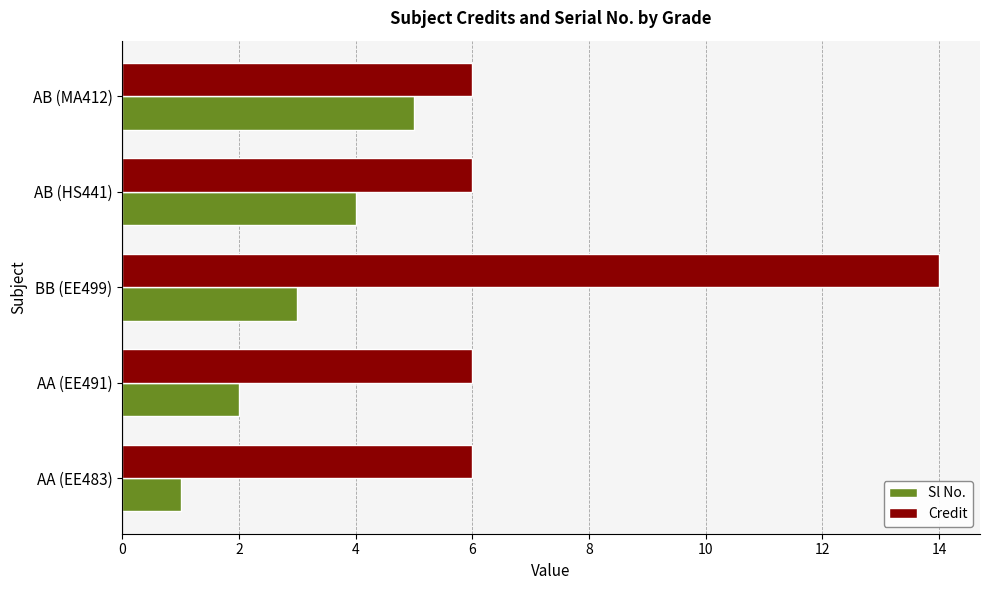

True or false: Sl No. has a value of 3 at BB (EE499).

True